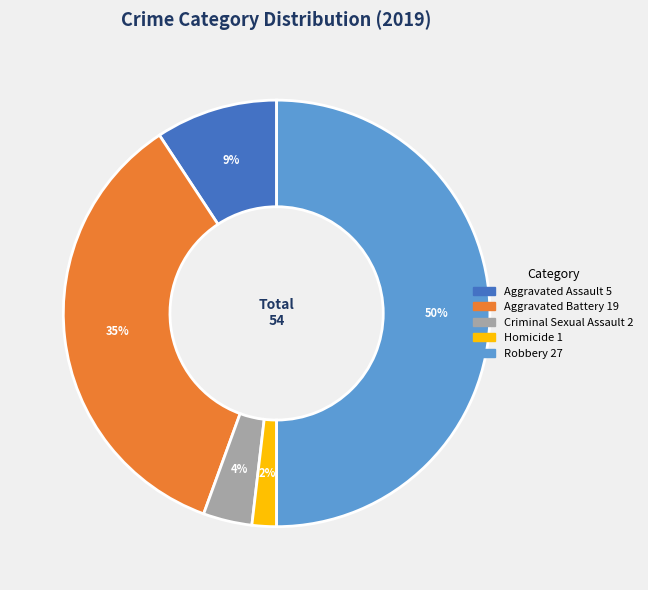

Is the sum of Homicide and Criminal Sexual Assault greater than half?

No